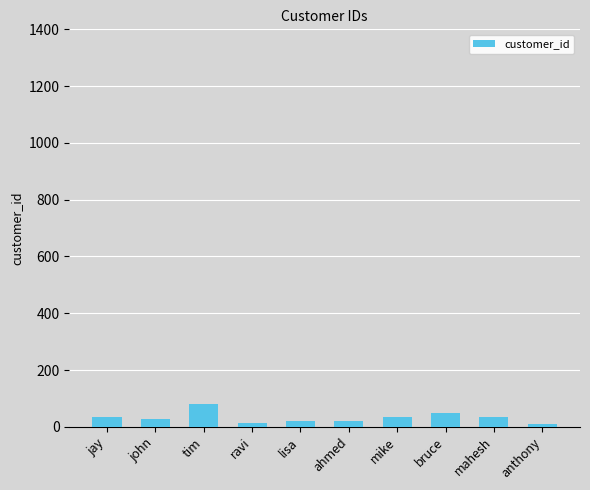

What is the difference between the maximum and second lowest values?

65